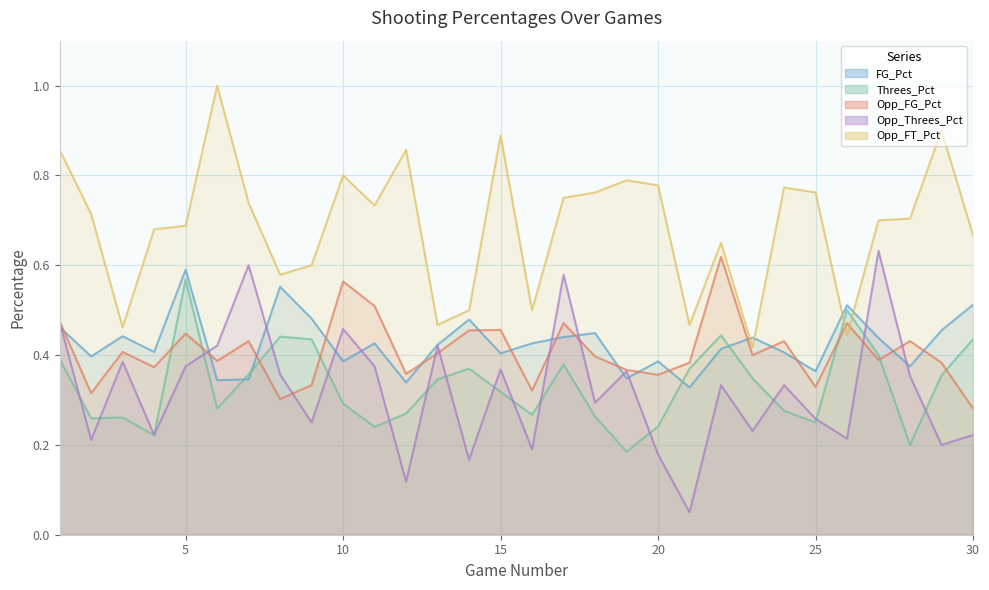

What are all the series names shown in the legend?

FG_Pct, Threes_Pct, Opp_FG_Pct, Opp_Threes_Pct, Opp_FT_Pct